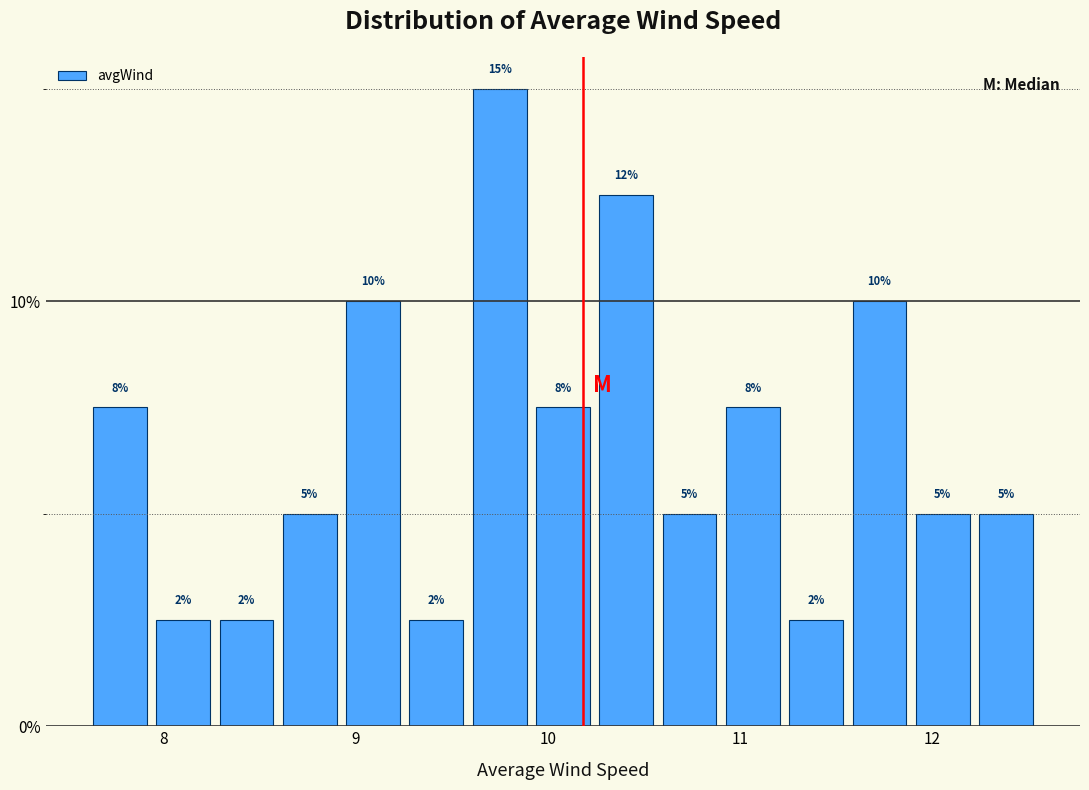

Around what value on the x-axis is the tallest bar? Give the approximate position of its centre, as read against the axis.

9.7